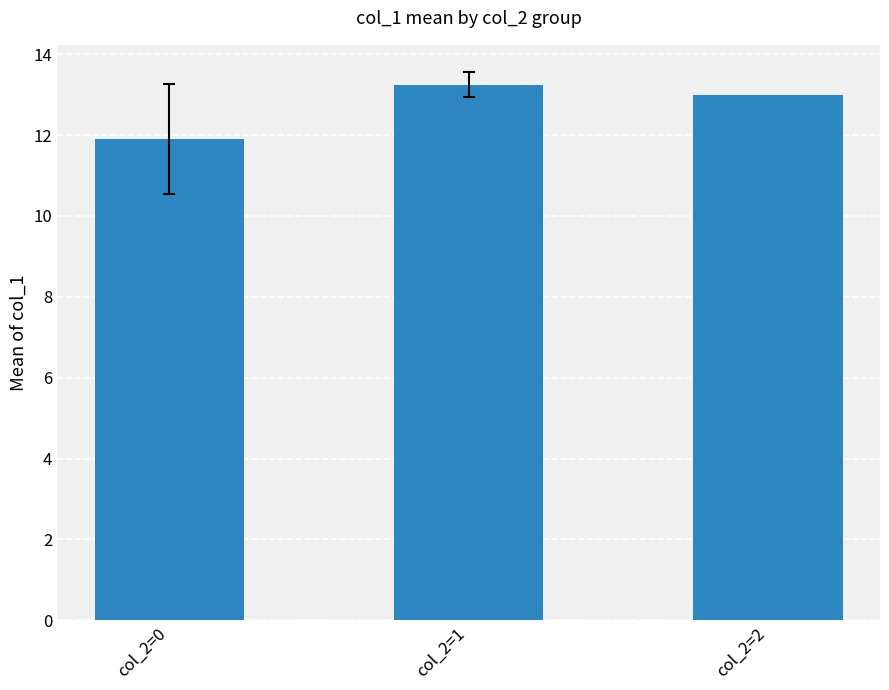

List the labels in order of value, largest first.

col_2=1, col_2=2, col_2=0